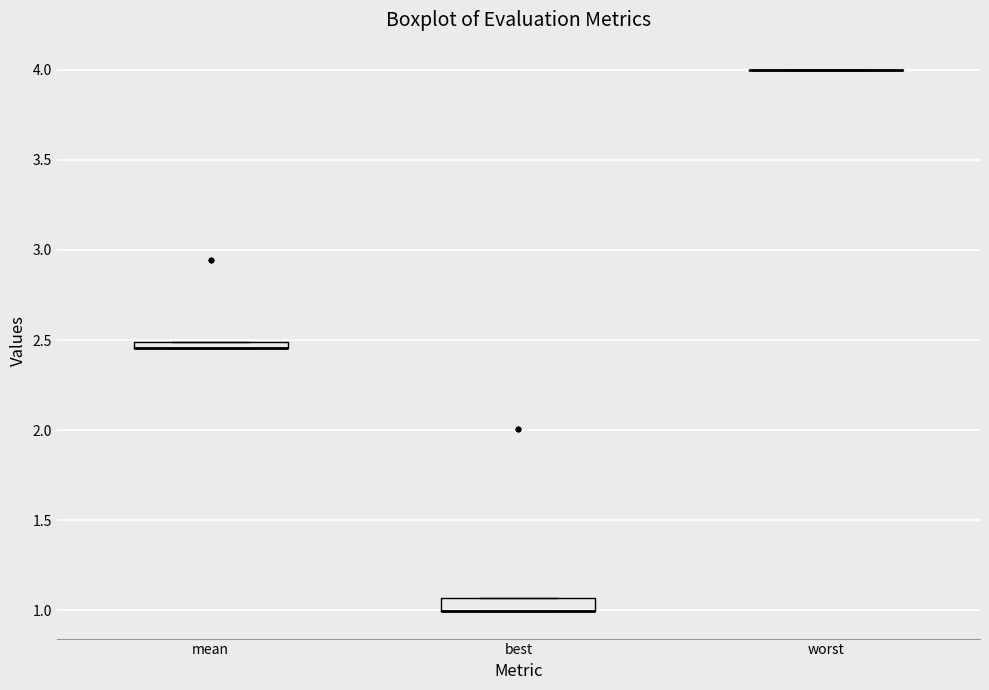

Where is the upper edge of the box for mean on the y-axis? The values are not printed on the chart, so give them approximately, as read against the axis.

2.50